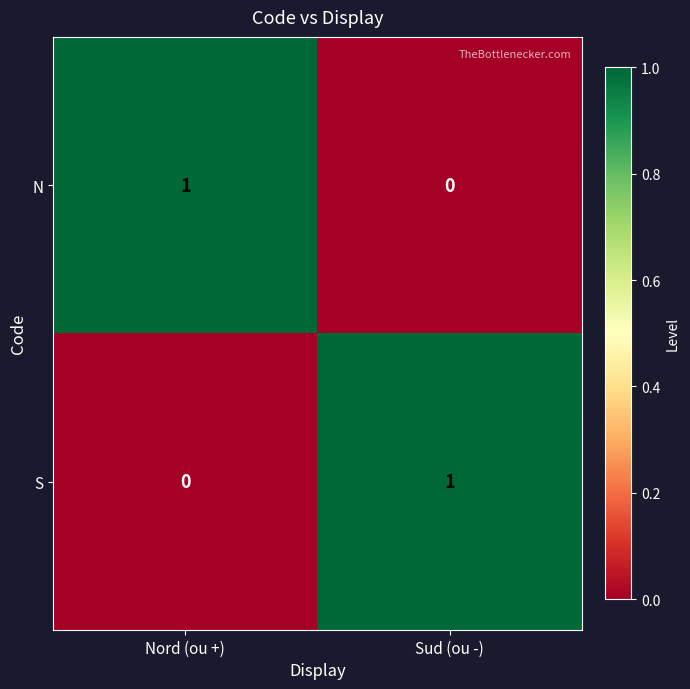

Reading left to right, extract all data points from this chart.

N: Nord (ou +)=1	Sud (ou -)=0
S: Nord (ou +)=0	Sud (ou -)=1